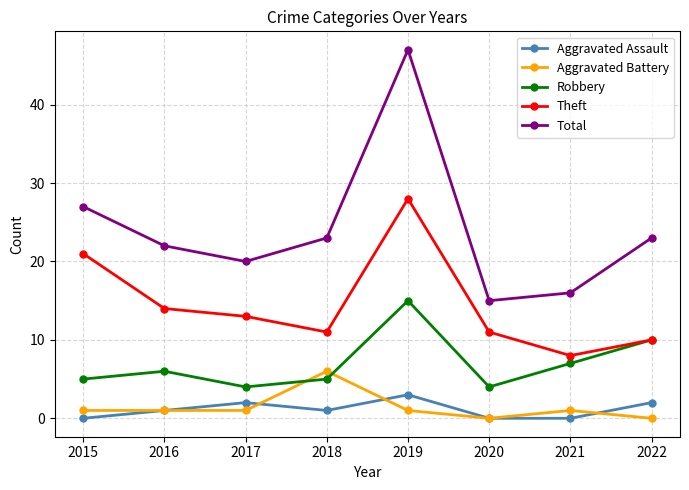

How many interior local valleys does the Theft series have?

2